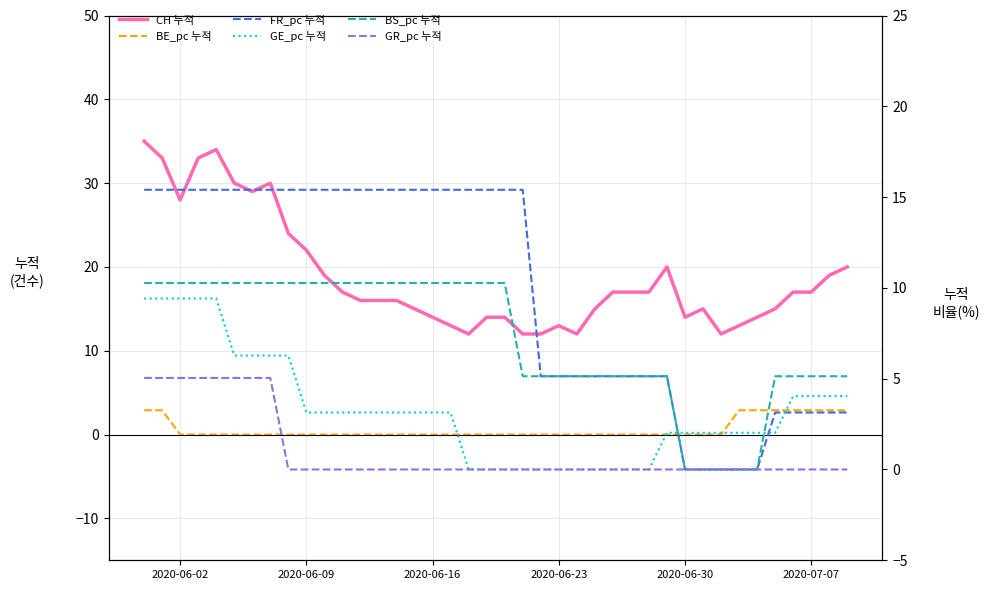

What is the value of the BS_pc 누적 point at the 4th from the left?

10.3